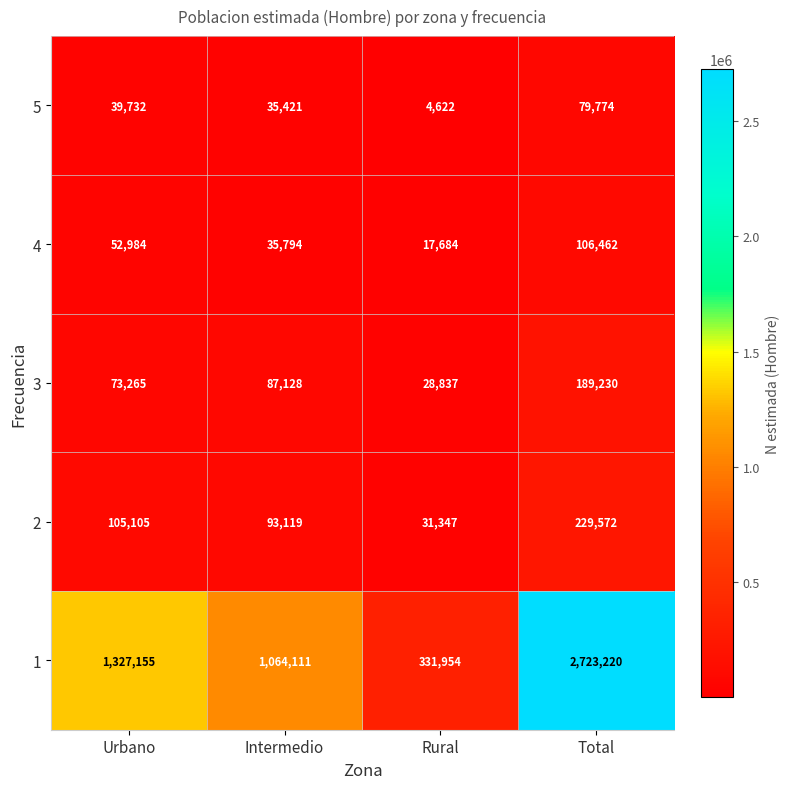

Which series has the largest total across all categories?

1